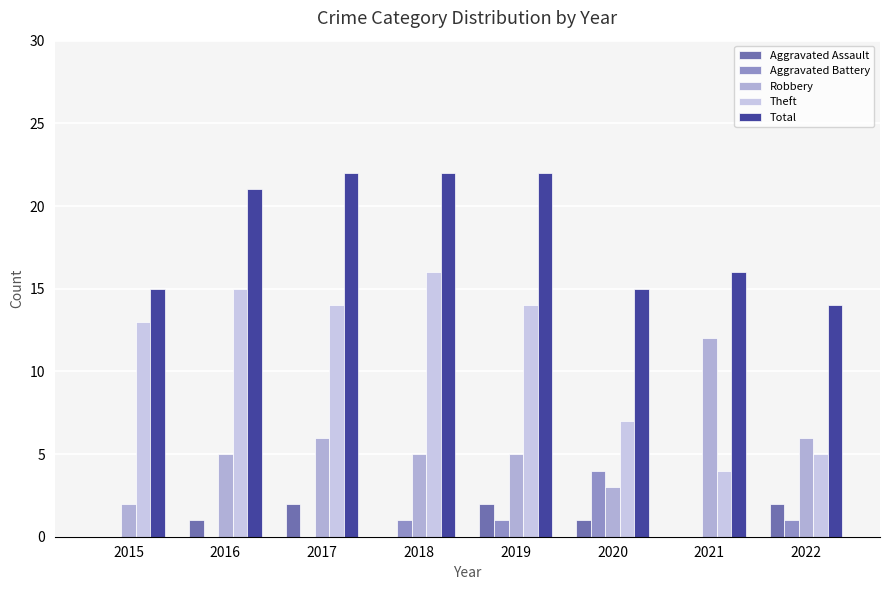

Where does the Theft series first go above 14?

2016